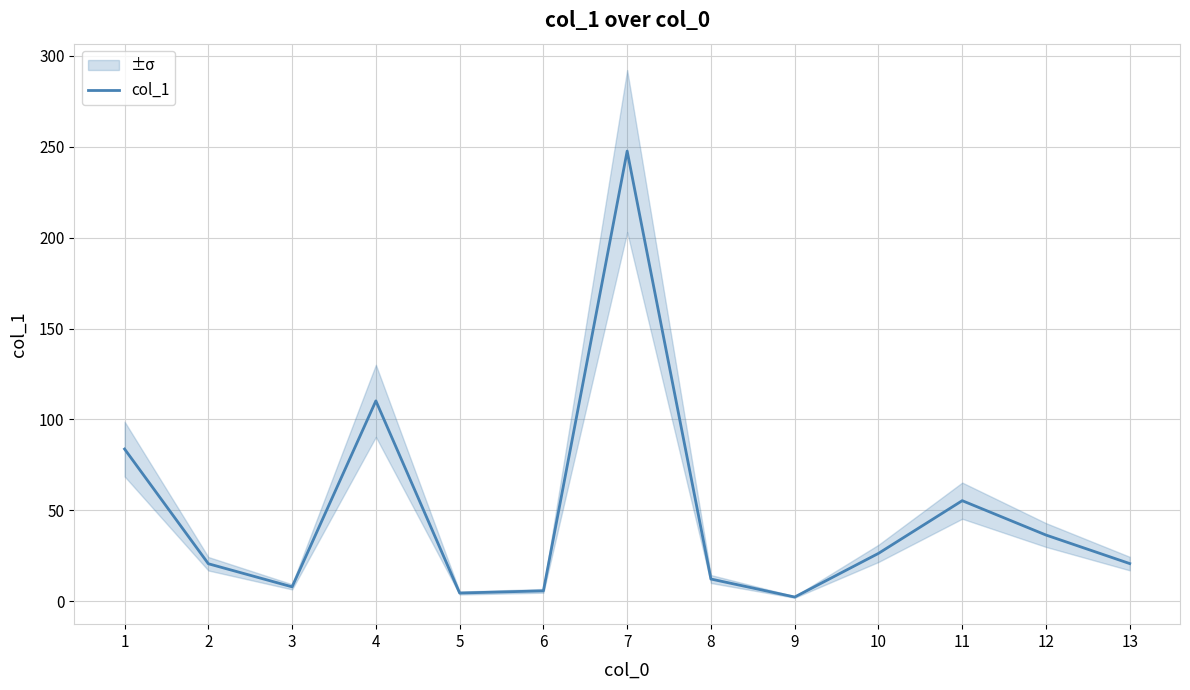

The value at 6 is 5.7. True or false?

True